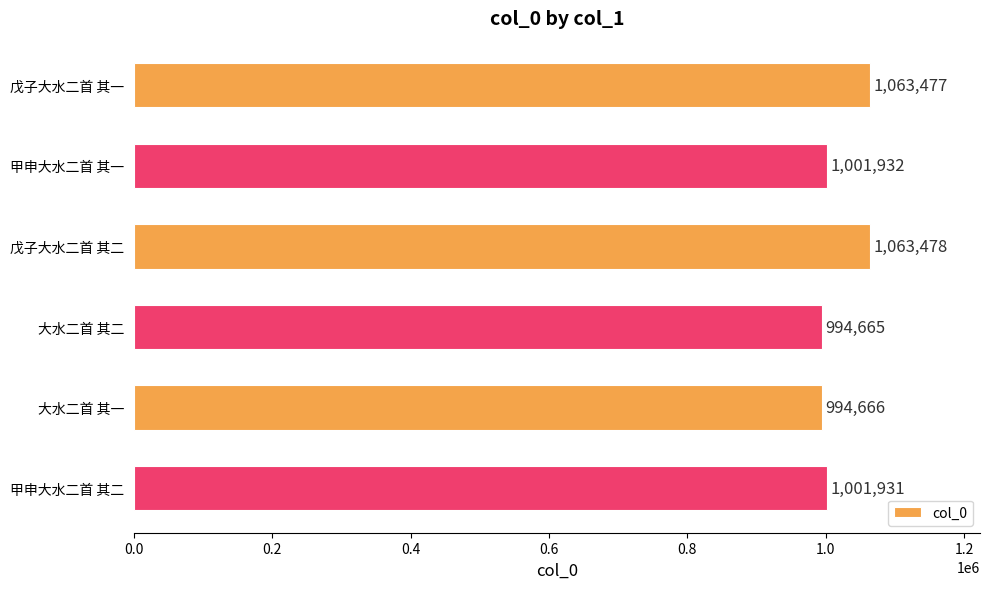

Is it true that the value at 大水二首 其二 is 994665?

True